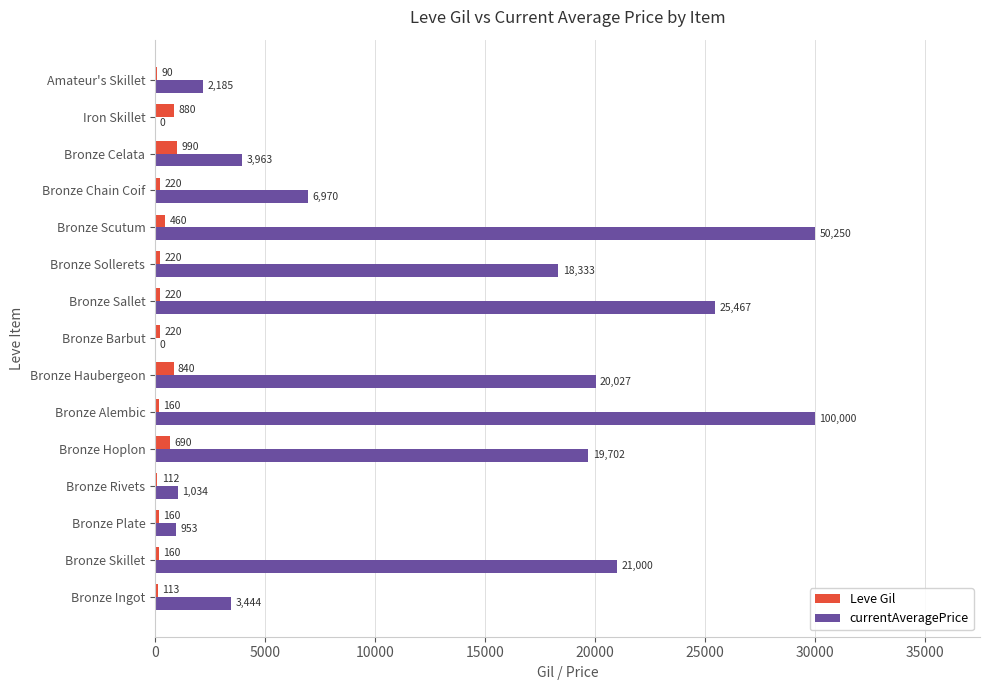

Which series has the largest total across all categories?

currentAveragePrice